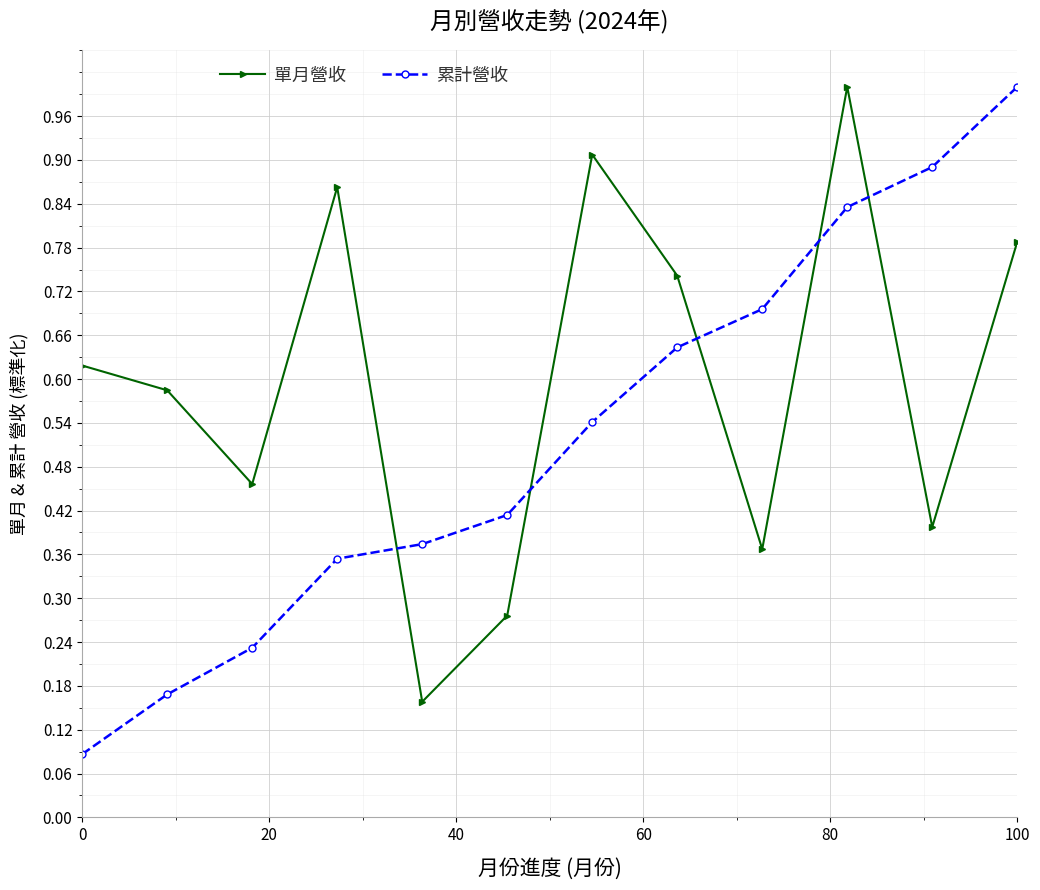

True or false: 累計營收 and 單月營收 cross at least once.

True